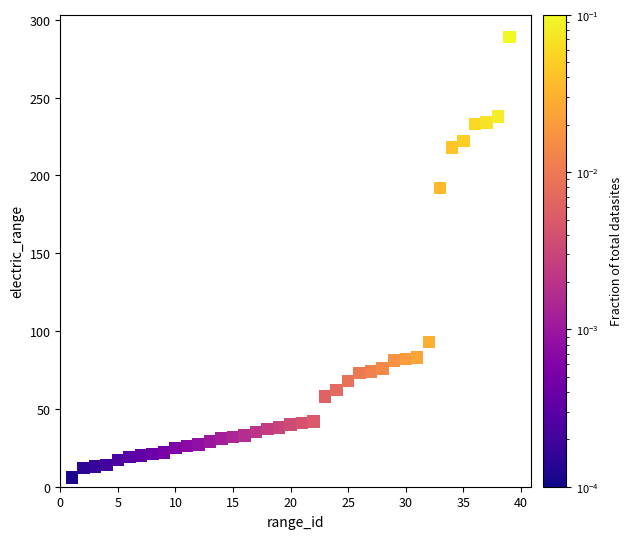

What Y value in the scatter plot is closest to 147?

192